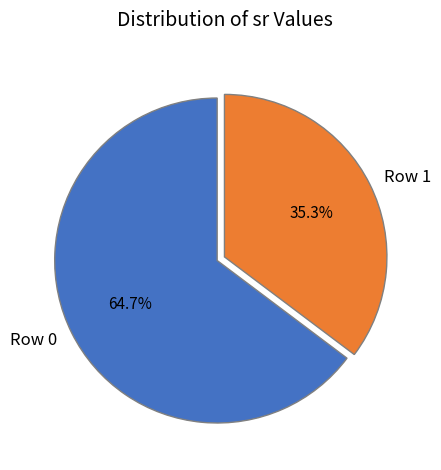

To the nearest percent, what percentage of the pie is Row 0?

65%